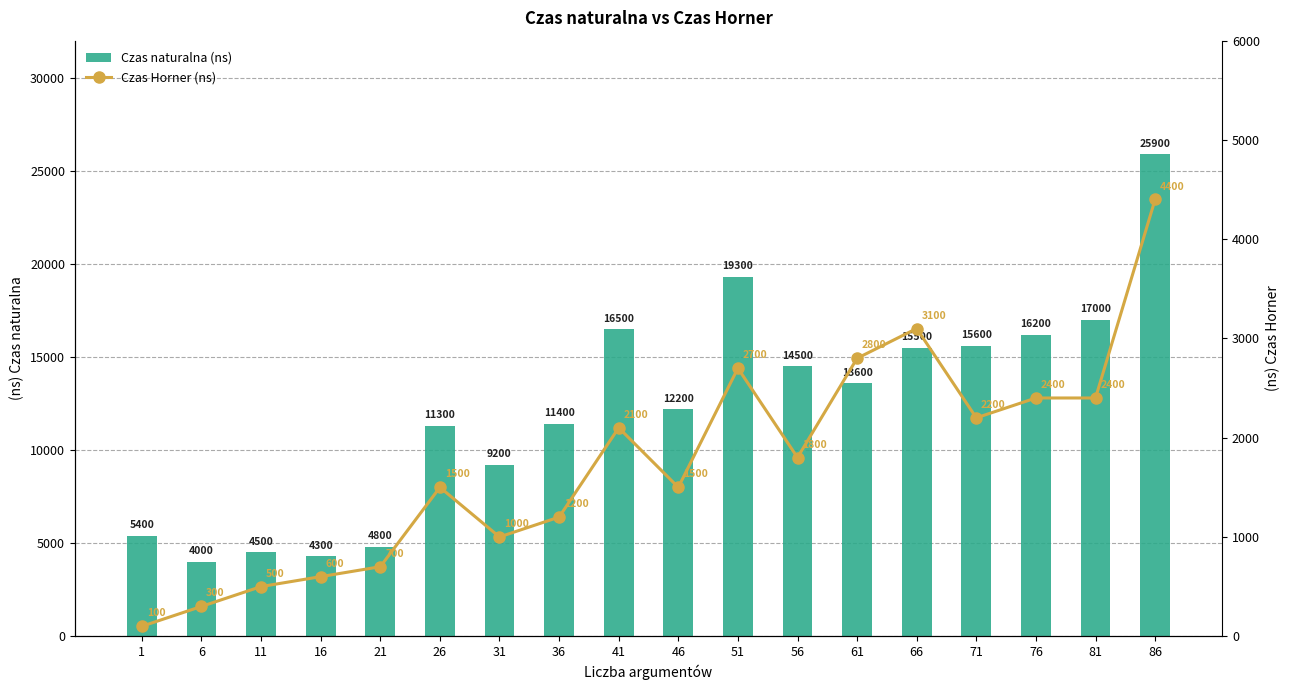

What is the maximum value shown in the chart?

25900